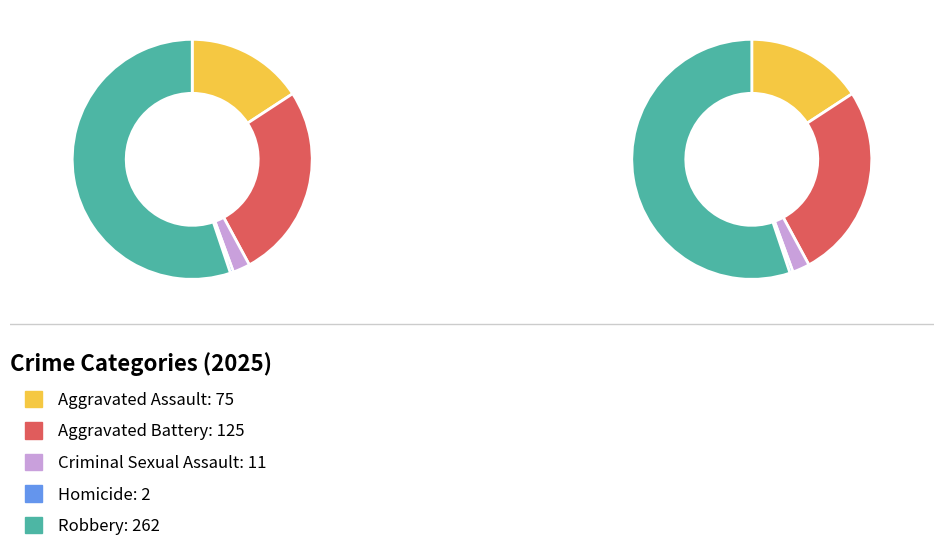

To the nearest percent, what percentage of the pie is Aggravated Assault?

16%